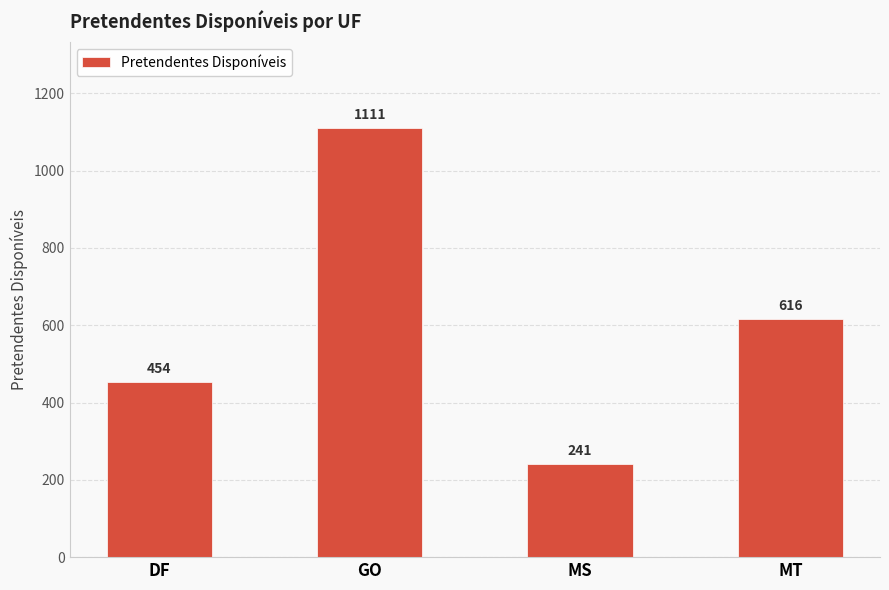

The chart shows a value of 454 at DF. True or false?

True